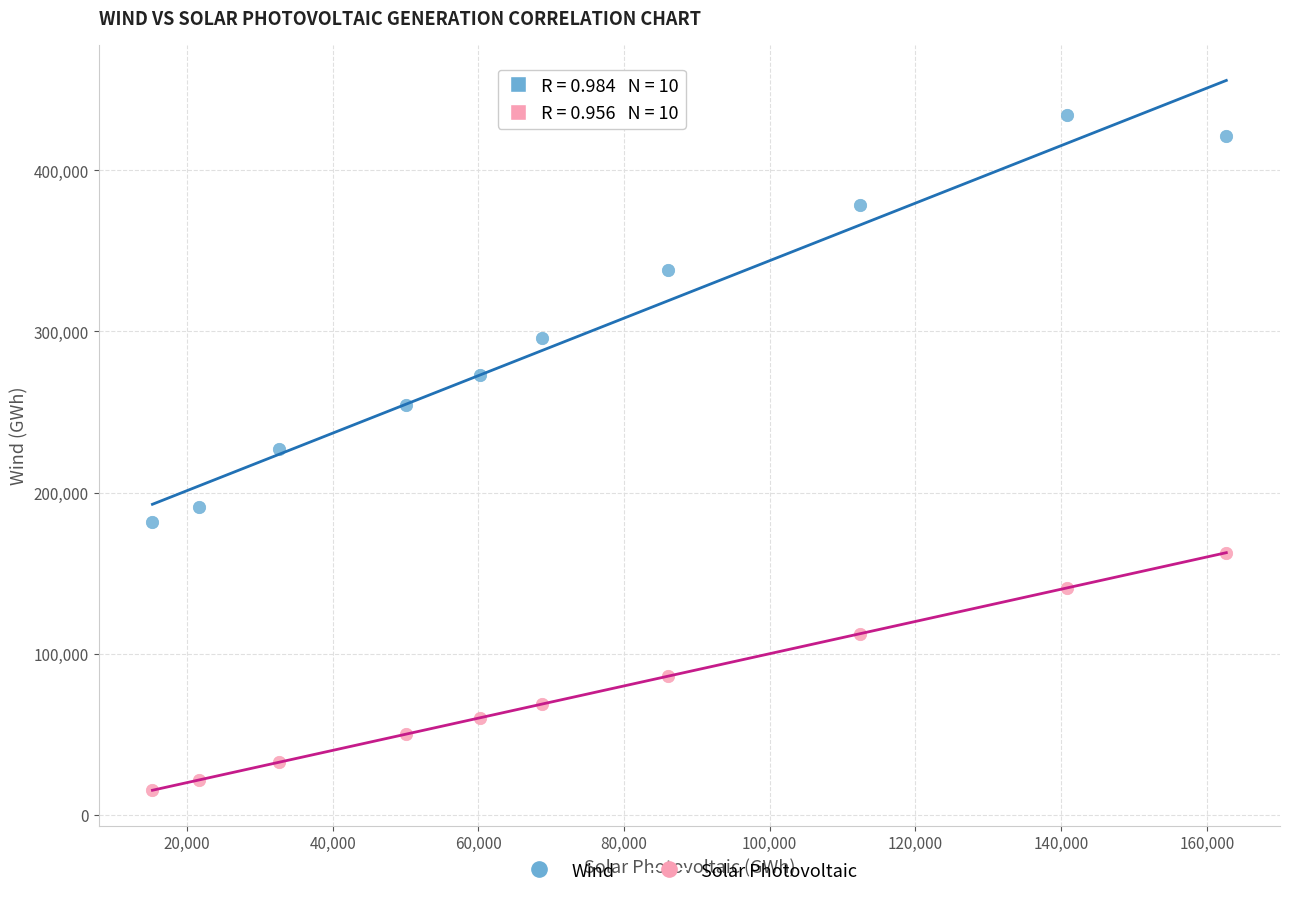

Which series has the largest Y range (max minus min)?

Wind